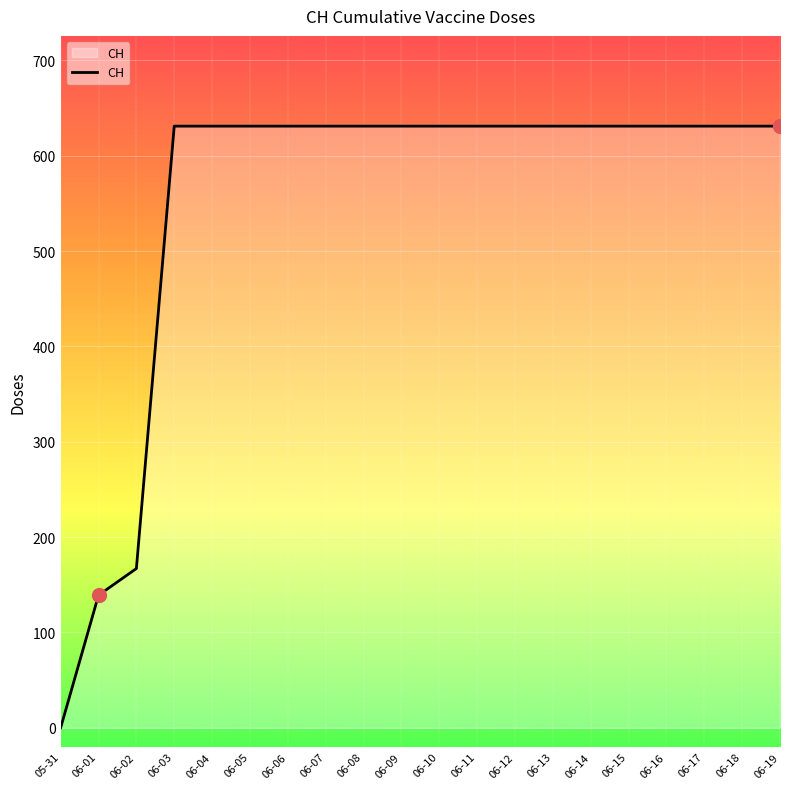

How many lines are shown in the chart?

1